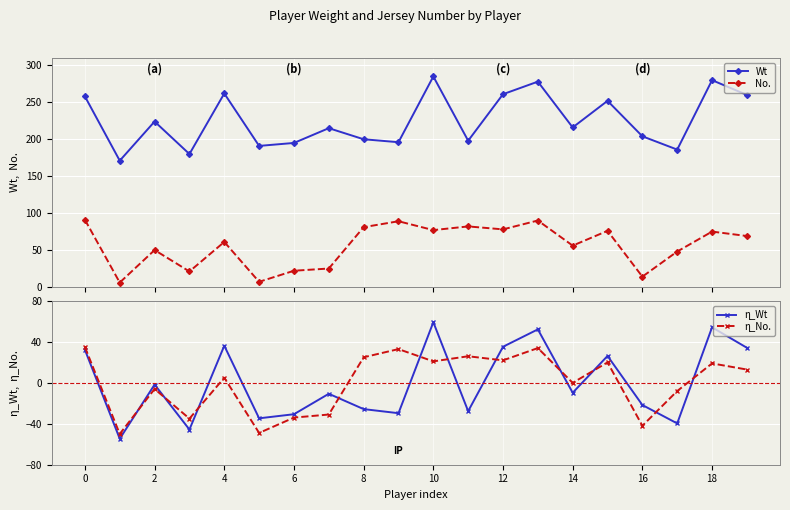

How many lines are shown in the chart?

4